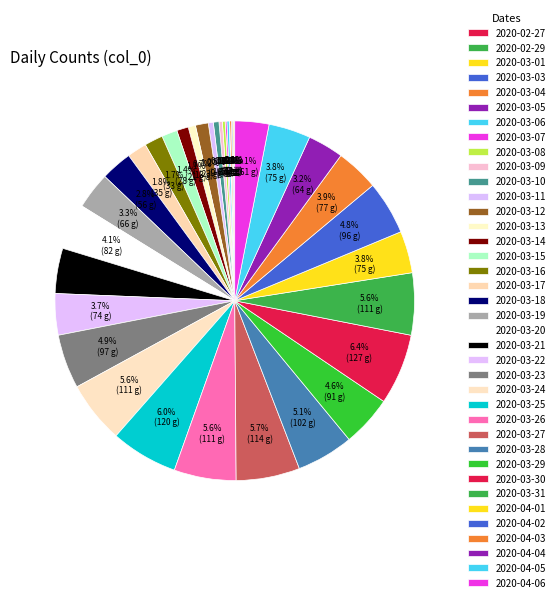

Is it true that 2020-04-06 is 15% of the pie?

False